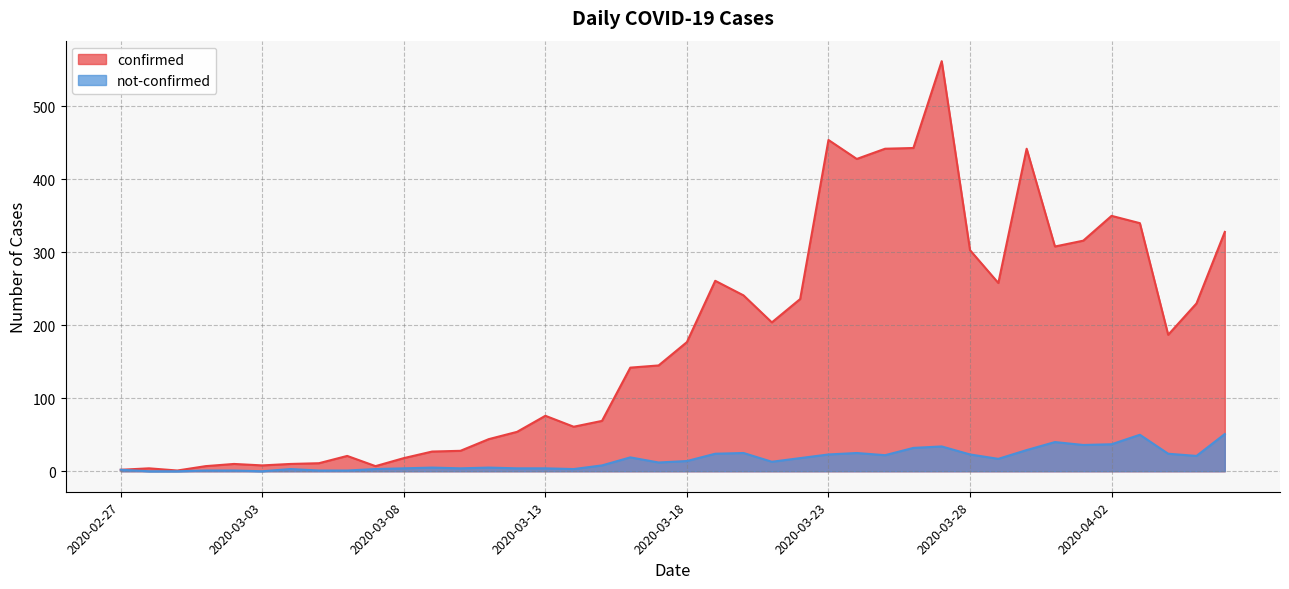

Rank the series by their average value, from lowest to highest.

not-confirmed, confirmed